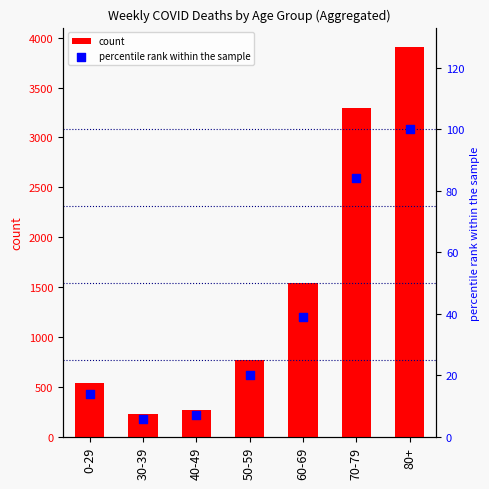

Which series has the largest Y range (max minus min)?

count